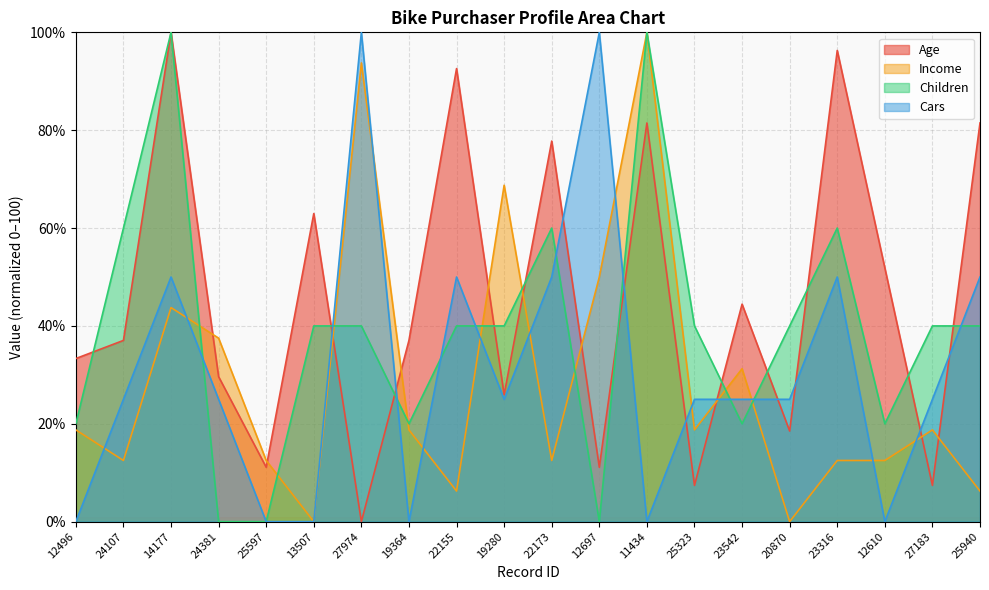

Which has a higher value, 19280 or 22155?

22155